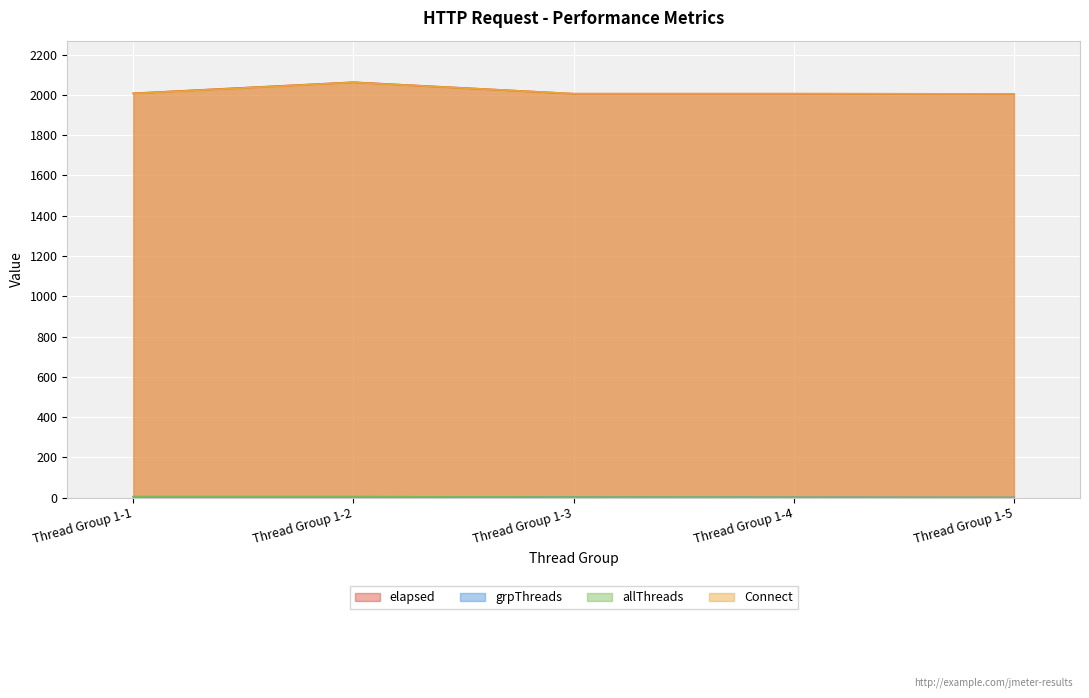

Is the value of Connect at Thread Group 1-3 greater than the value of grpThreads at Thread Group 1-5?

Yes